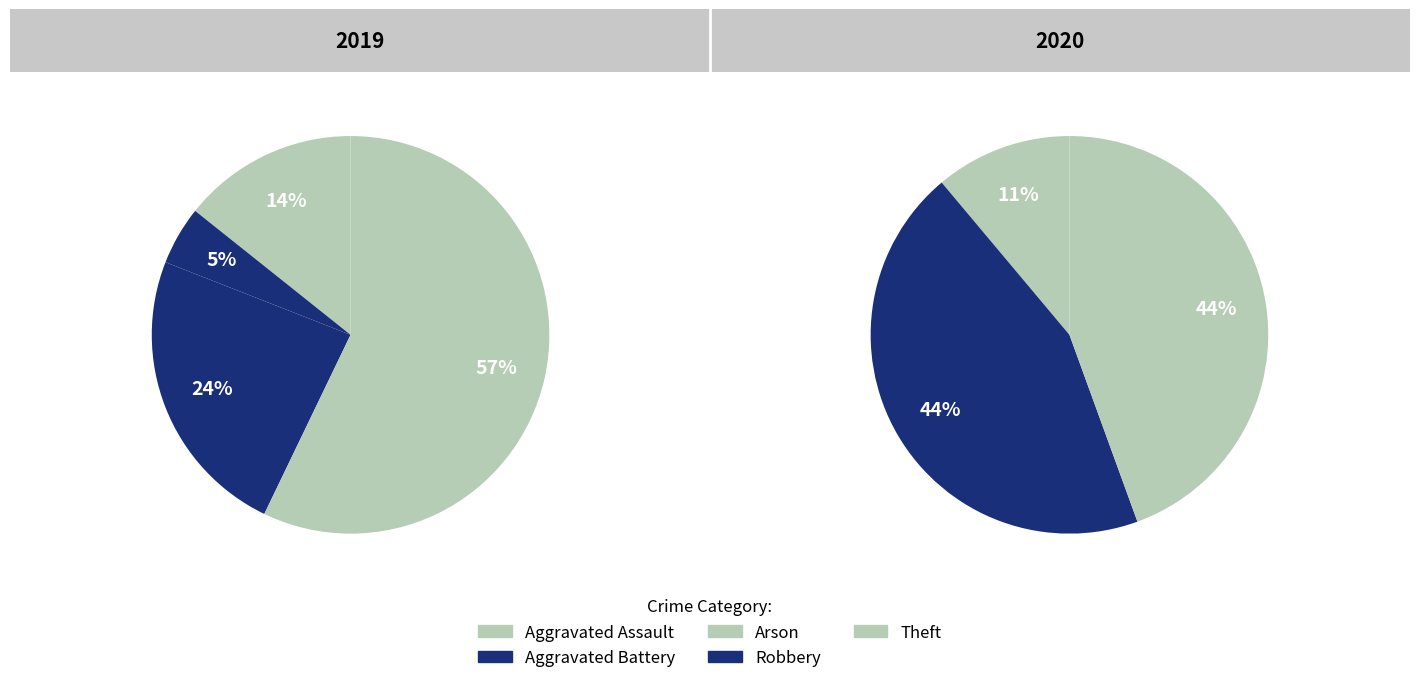

What is the majority slice?

Theft